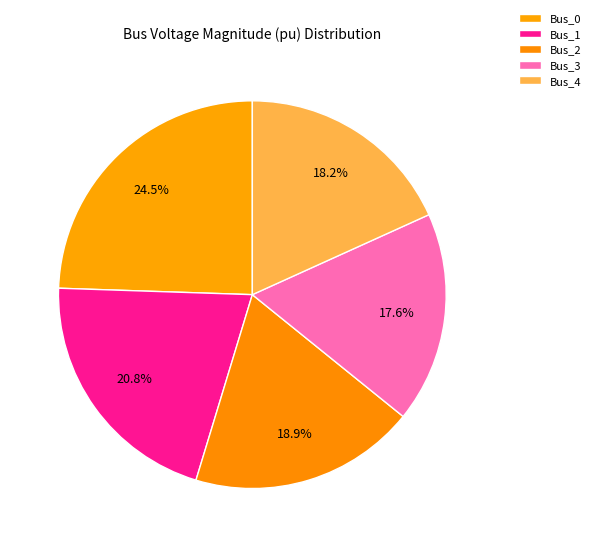

Count the number of slices in the pie.

5